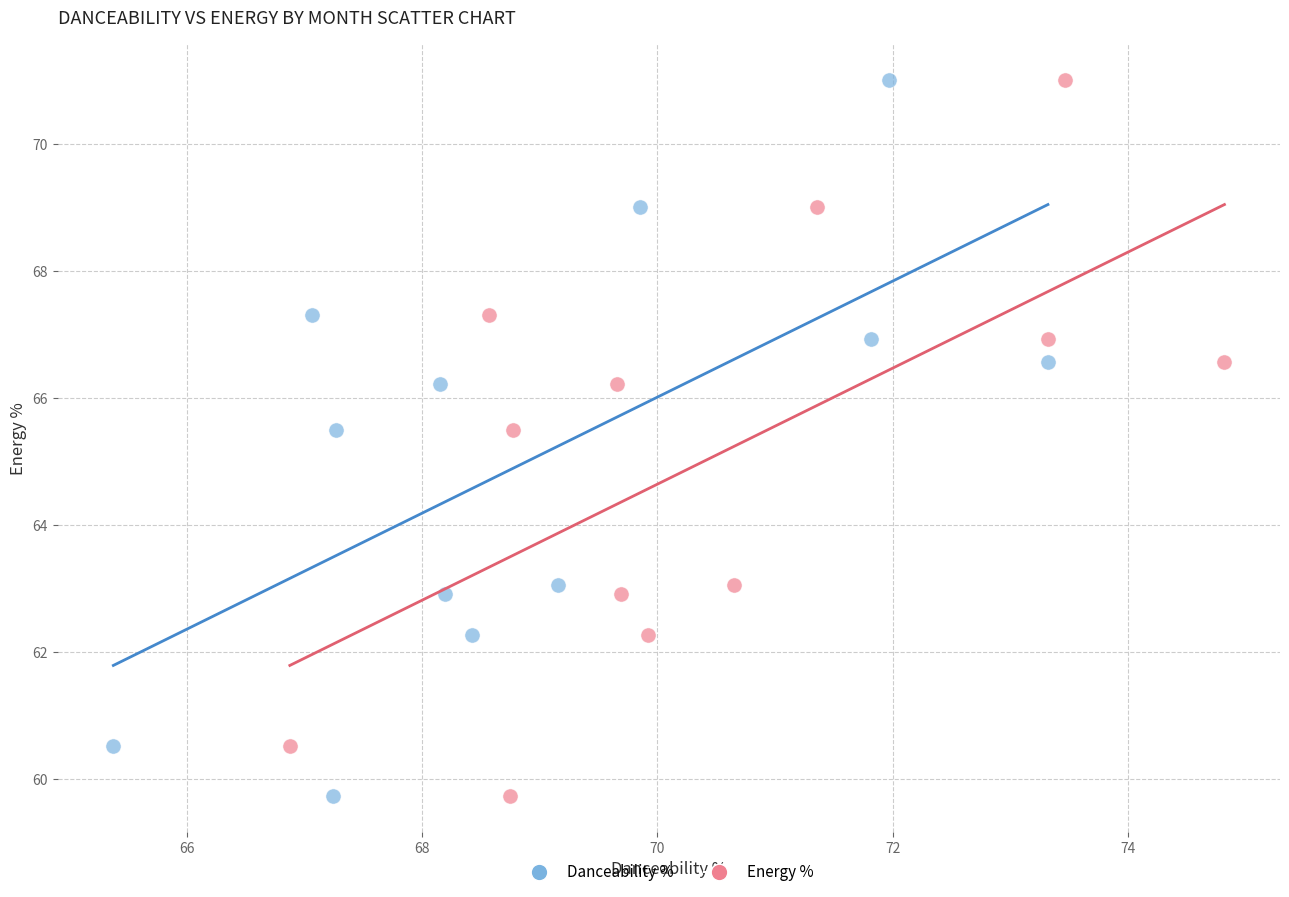

What are all the series names shown in the legend?

Danceability %, Energy %